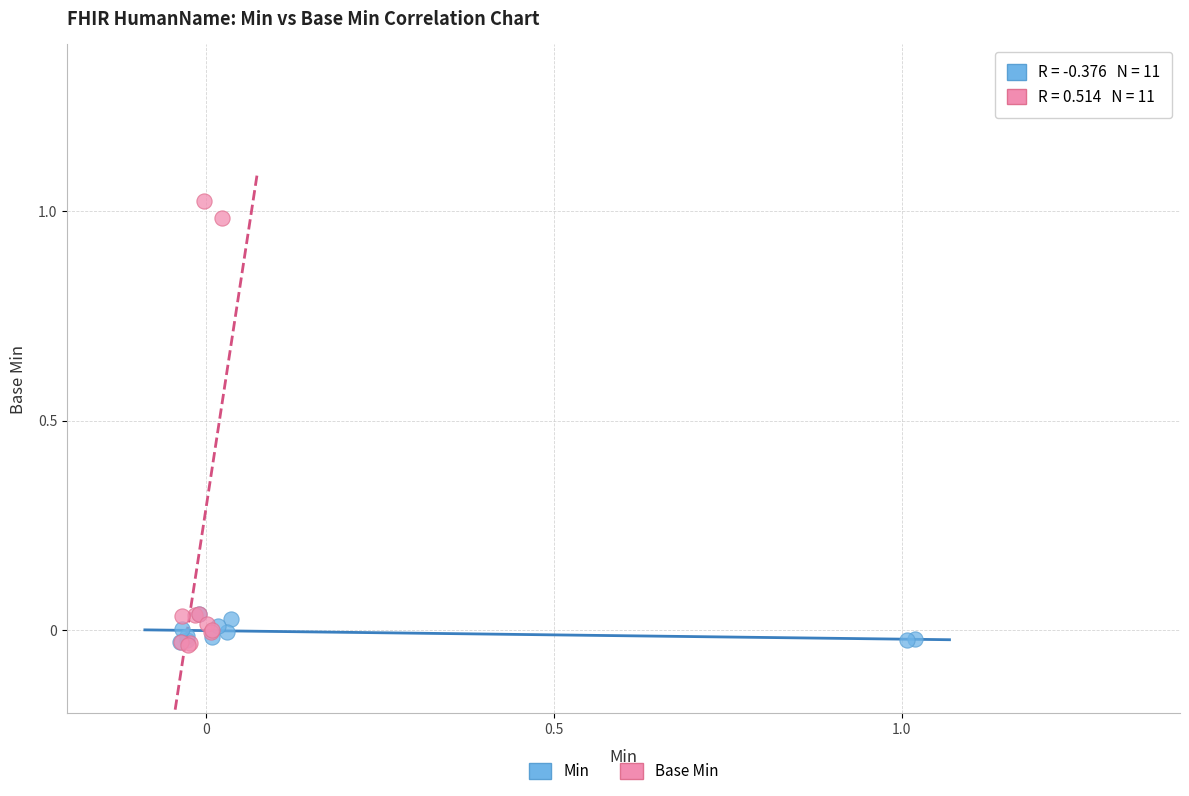

Which series has the widest spread of Y values?

Base Min